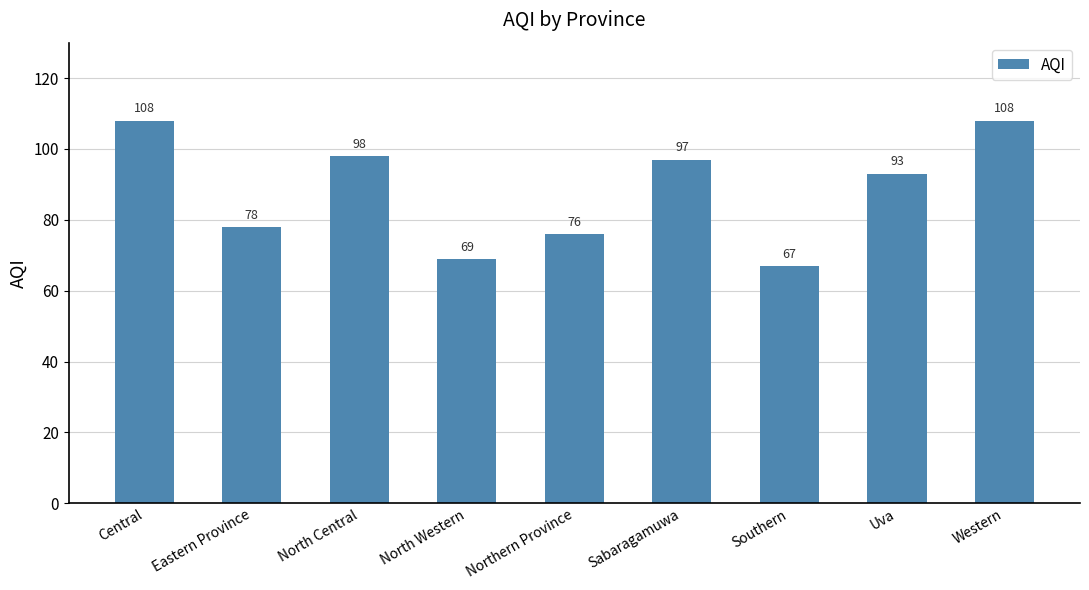

At which label does the data first exceed 93?

Central